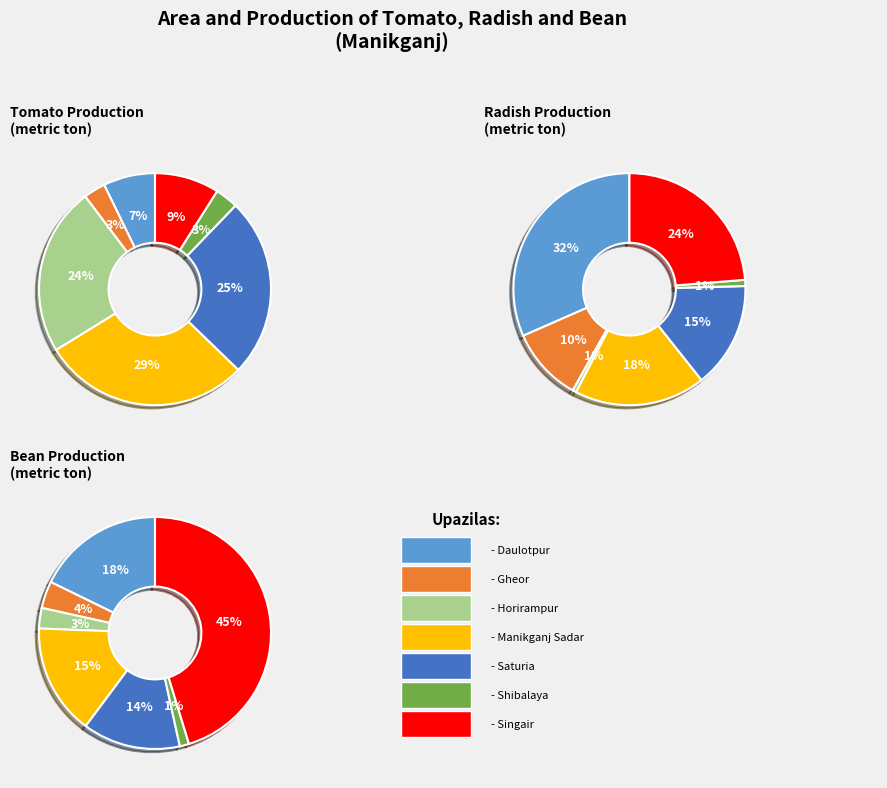

To the nearest percent, what percentage of the pie is Daulotpur?

32%